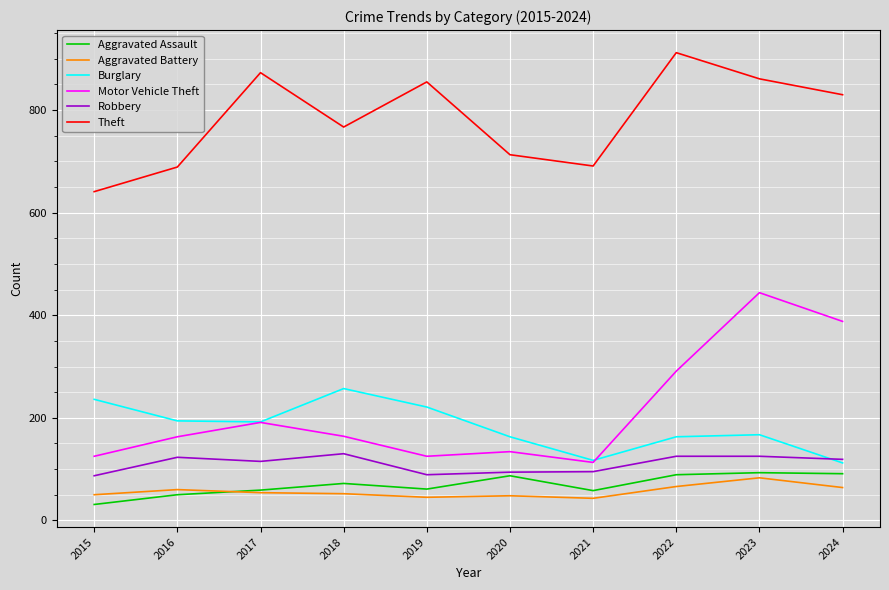

At how many categories does at least one series exceed 321?

10